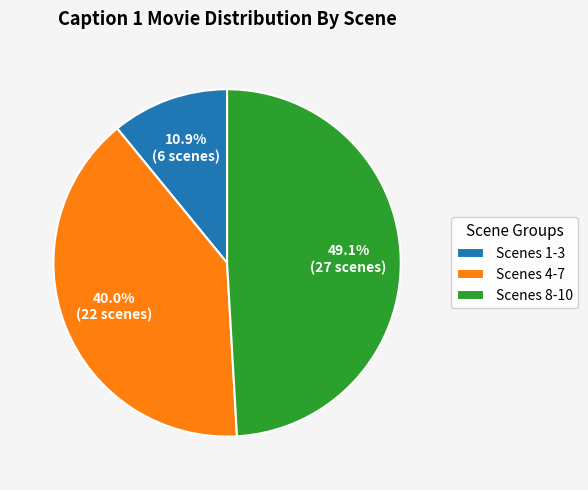

What is the ratio of the value at Scenes 4-7 to the value at Scenes 8-10?

0.8